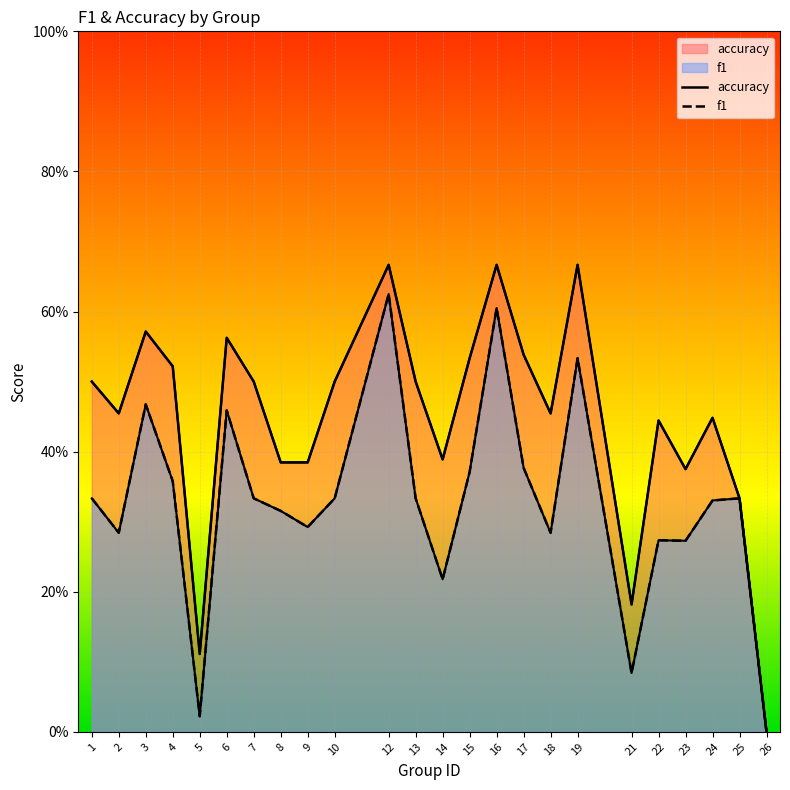

What is the sum of the accuracy values at 7 and 15?

1.0